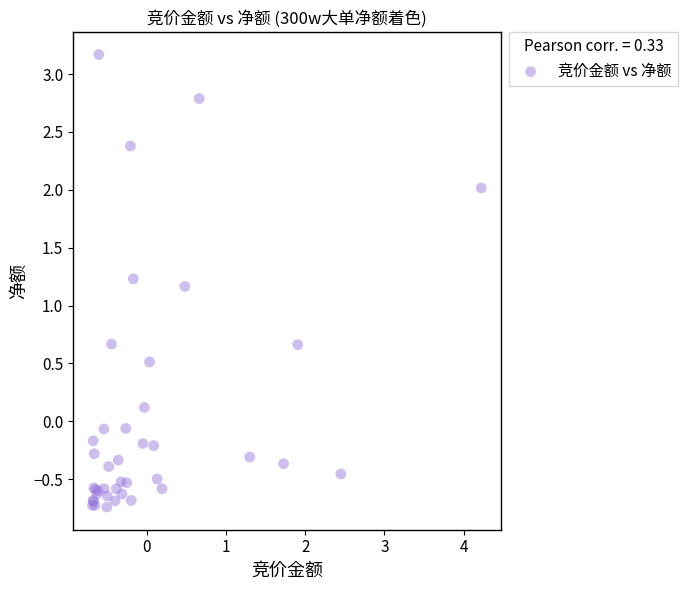

What Y value in the scatter plot is closest to 1?

1.2